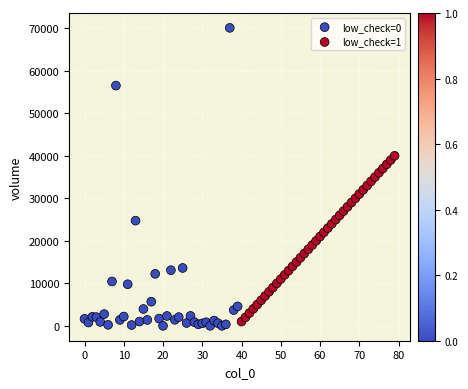

What are all the series names shown in the legend?

low_check=0, low_check=1